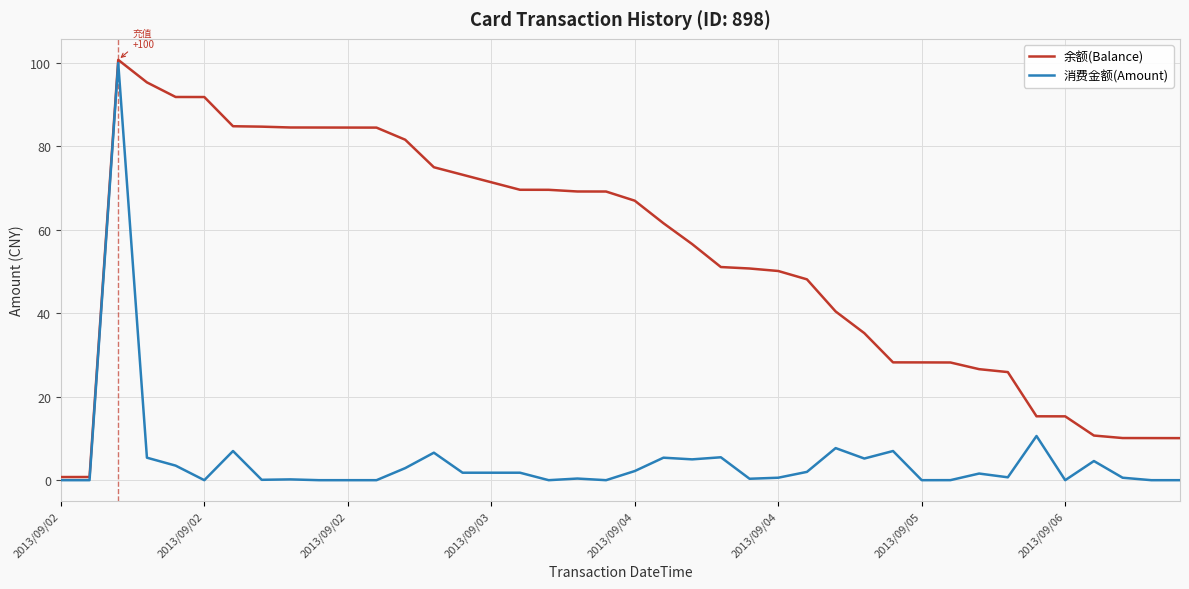

Which series has the largest total across all categories?

余额(Balance)